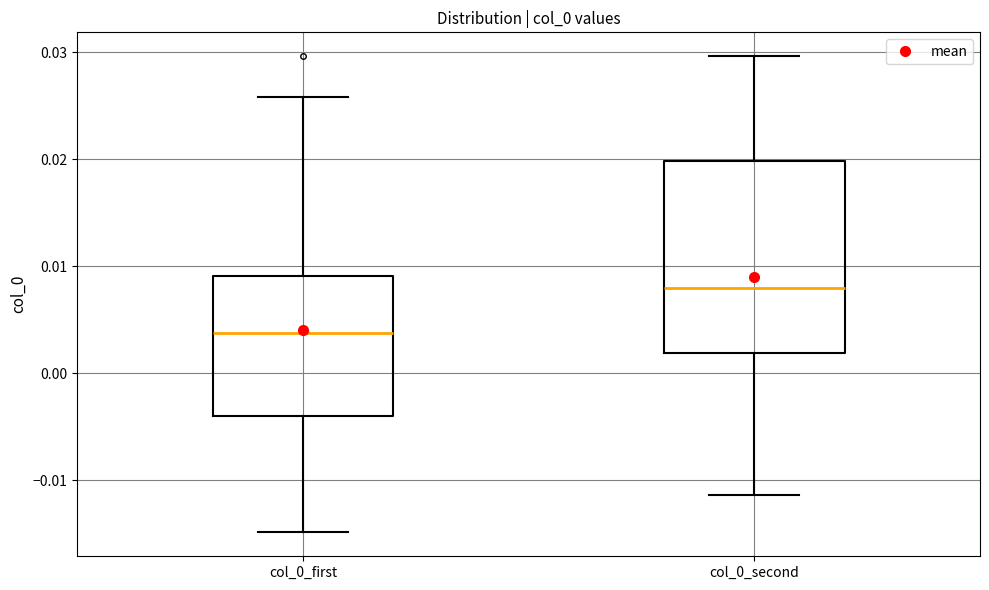

Comparing the boxes themselves (not the whiskers), which one is the tallest?

col_0_second